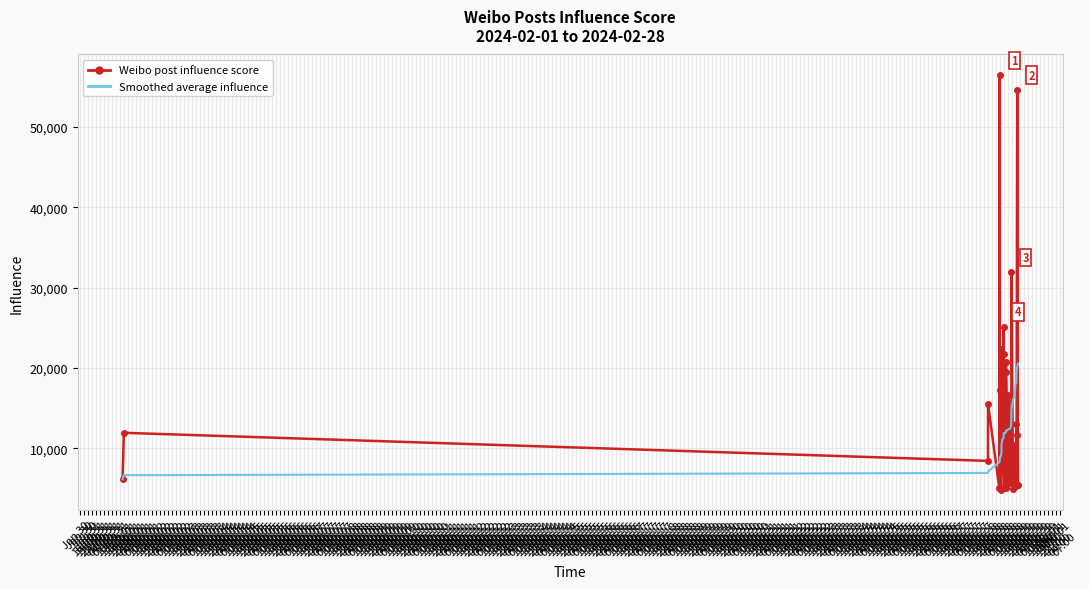

List the series in order of their peak value, lowest first.

Smoothed average influence, Weibo post influence score